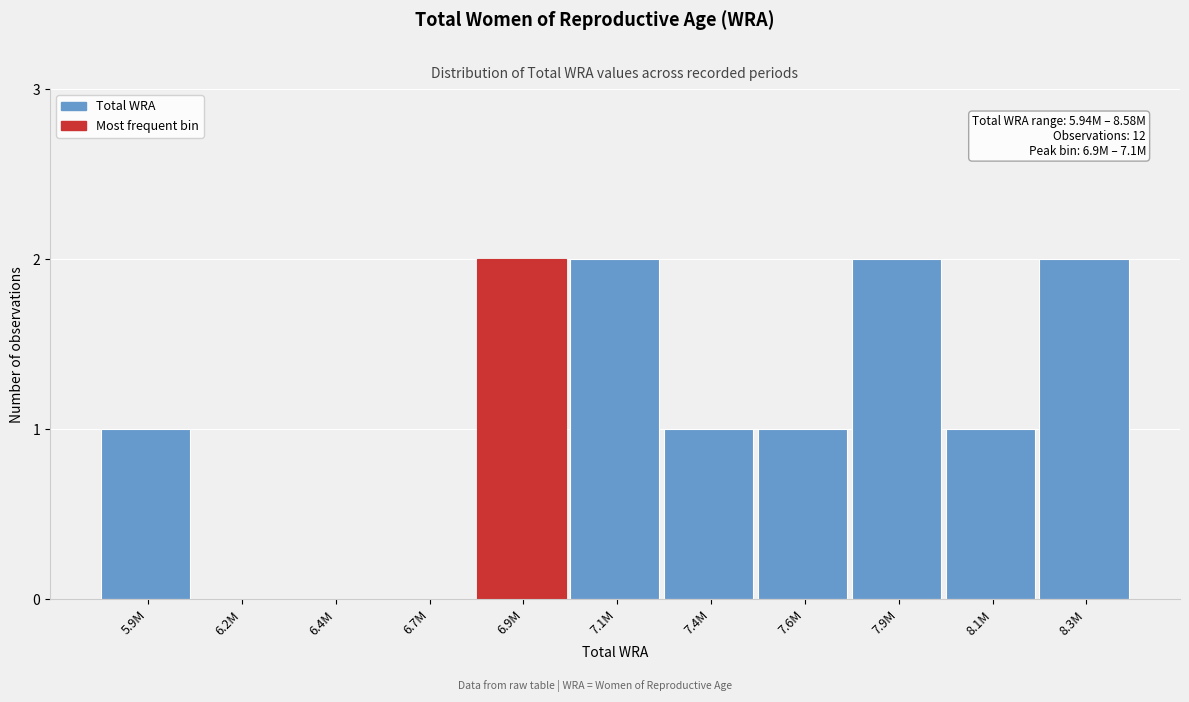

Reading left to right, list all the values displayed in this chart.

5.9M=1	6.2M=0	6.4M=0	6.7M=0	6.9M=2	7.1M=2	7.4M=1	7.6M=1	7.9M=2	8.1M=1	8.3M=2